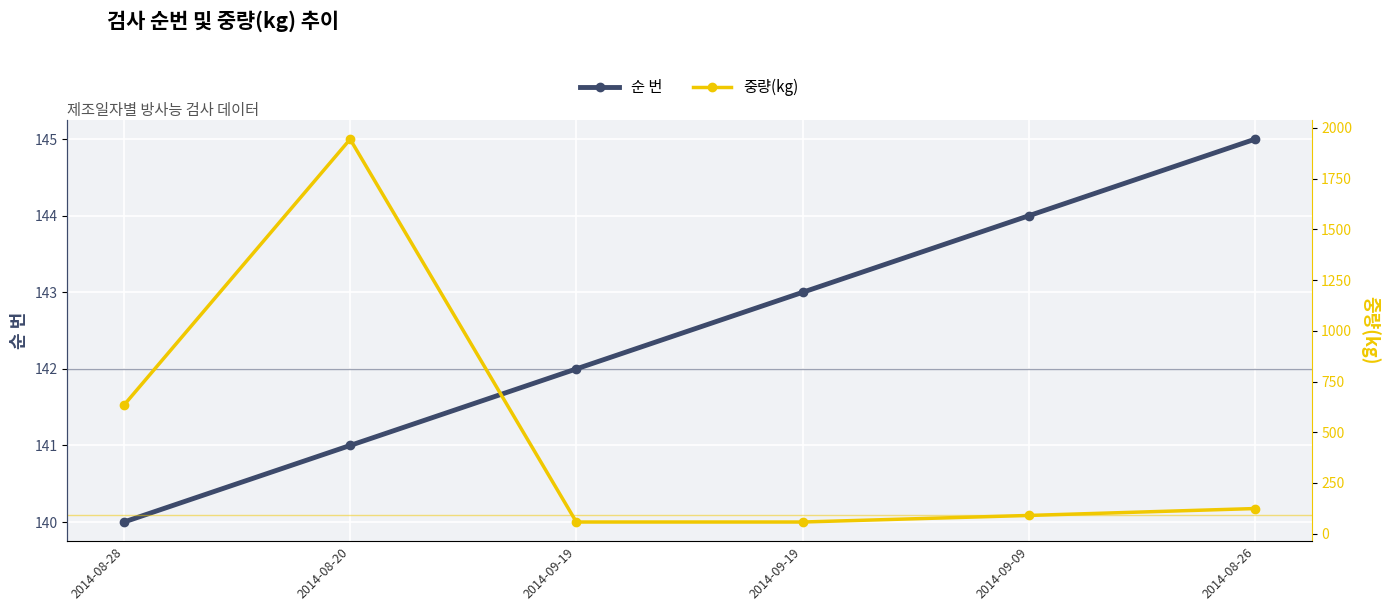

List the series in order of their peak value, highest first.

중량(kg), 순 번